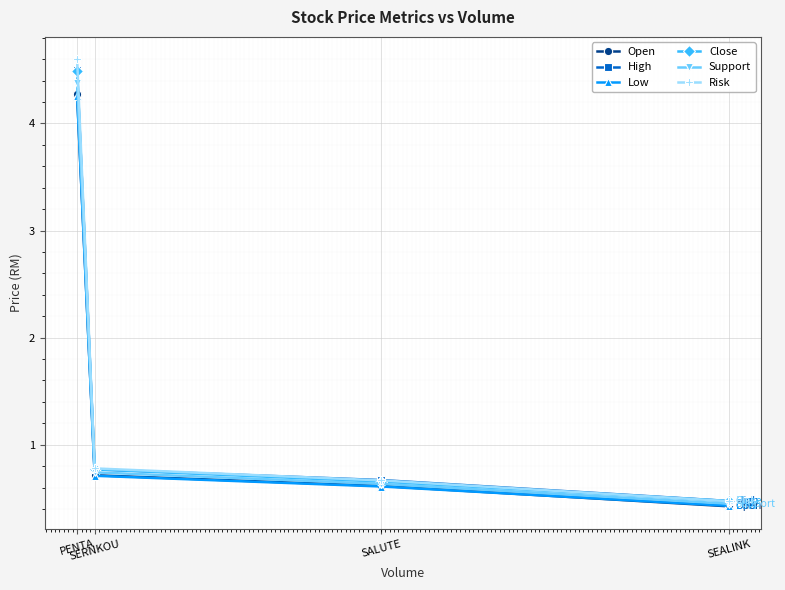

What is the label of the 2nd point from the left?

SERNKOU